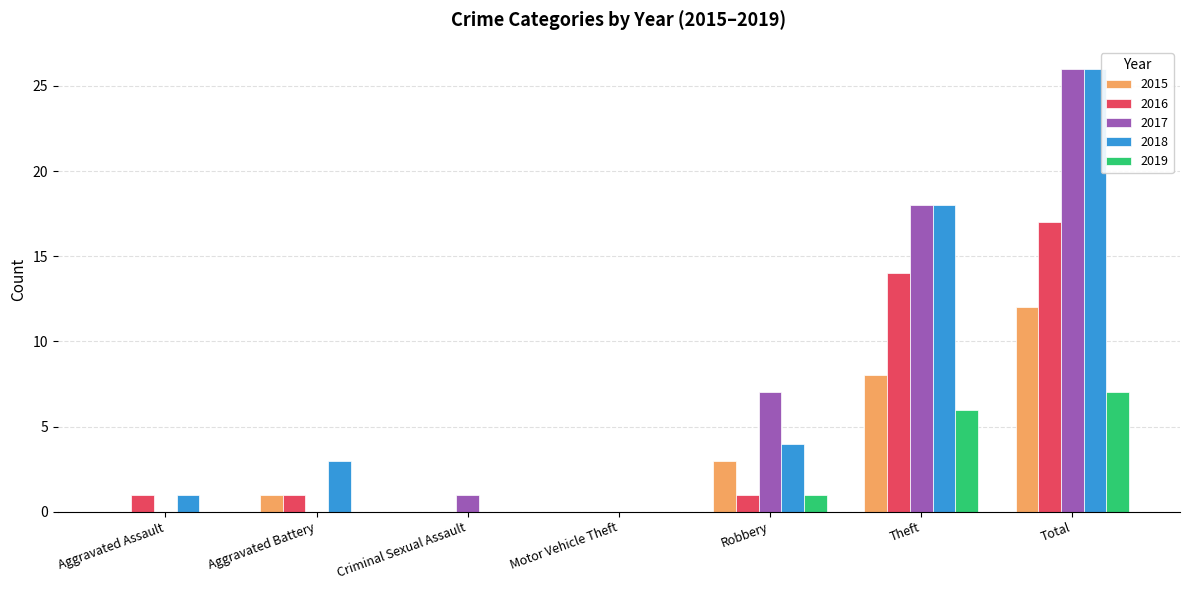

At which category is the sum across all series the highest?

Total